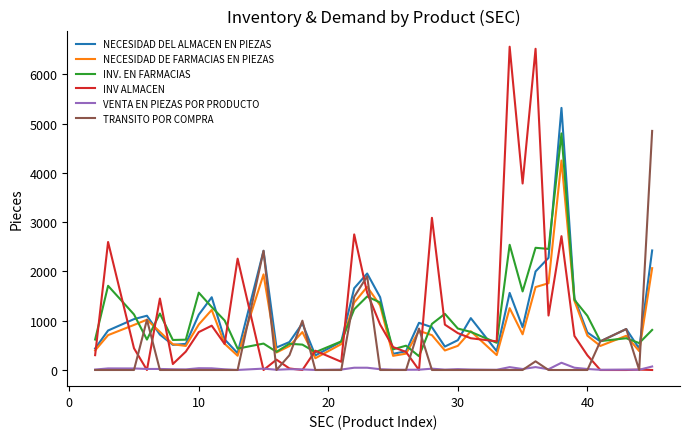

In INV ALMACEN, how many points are higher than both neighbors (excluding endpoints)?

12